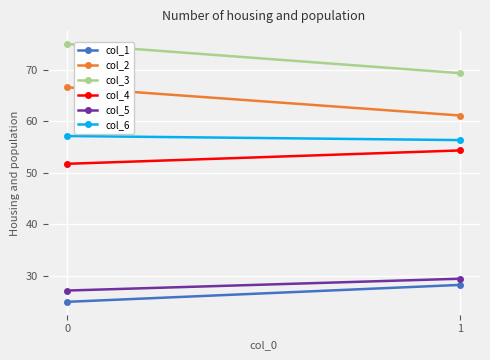

Rank the series at 0 from highest to lowest value.

col_3, col_2, col_6, col_4, col_5, col_1